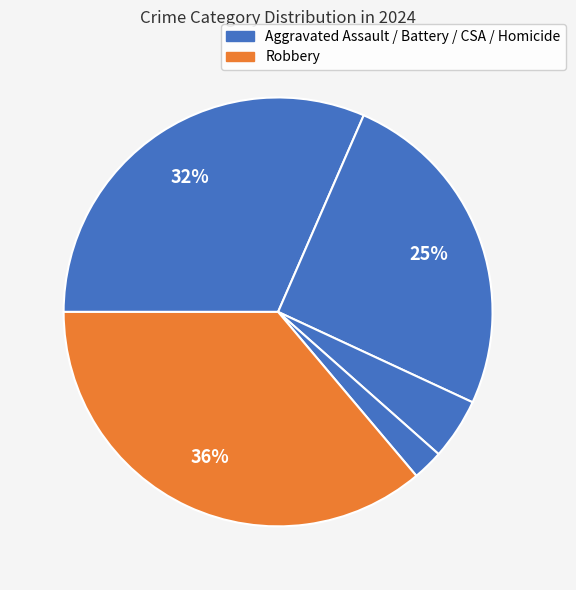

How many segments does this pie chart have?

5